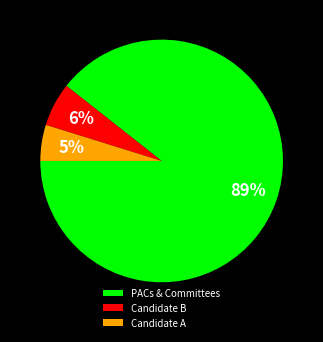

To the nearest percent, what percentage of the pie is Candidate B?

6%